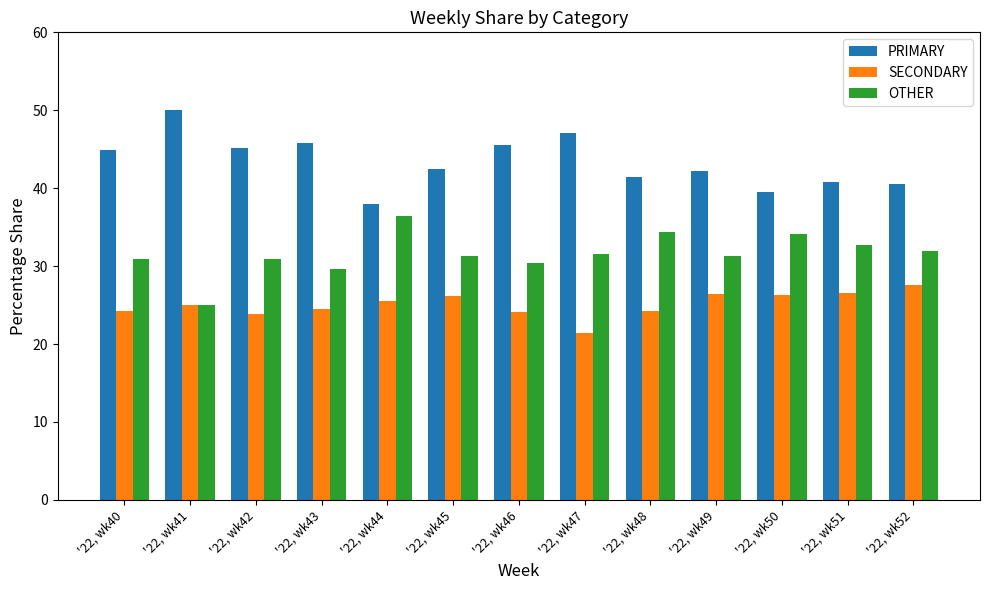

The SECONDARY series shows 35.1 at '22, wk47. True or false?

False